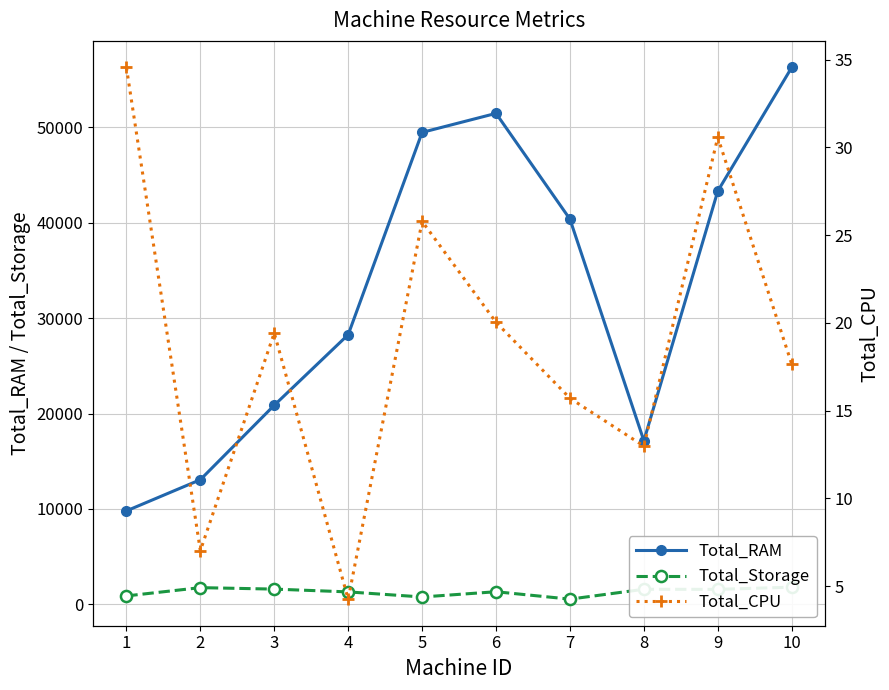

True or false: Total_CPU and Total_Storage cross at least once.

False